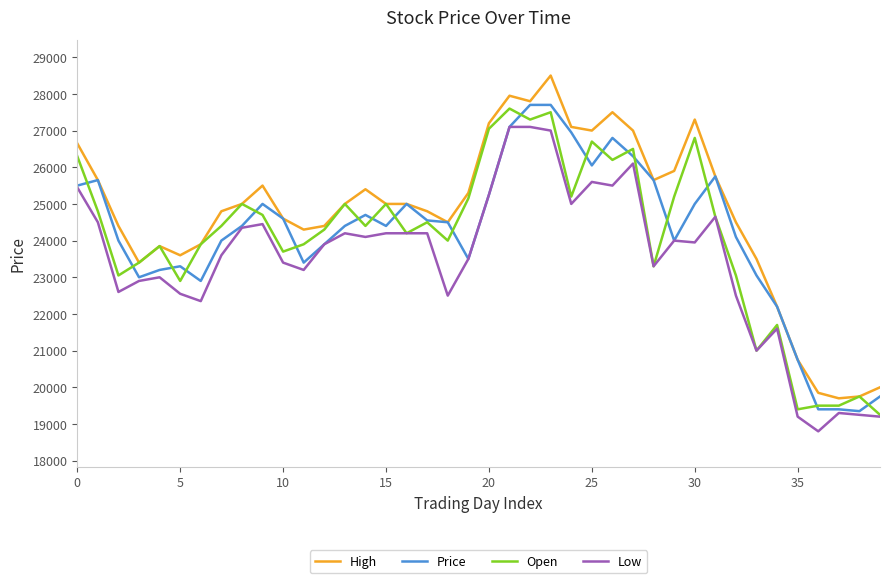

Which series has the largest total across all categories?

High